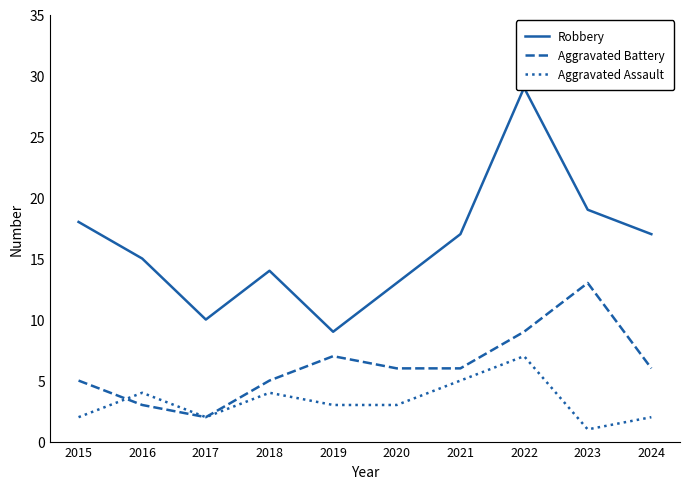

Which series has the largest total across all categories?

Robbery